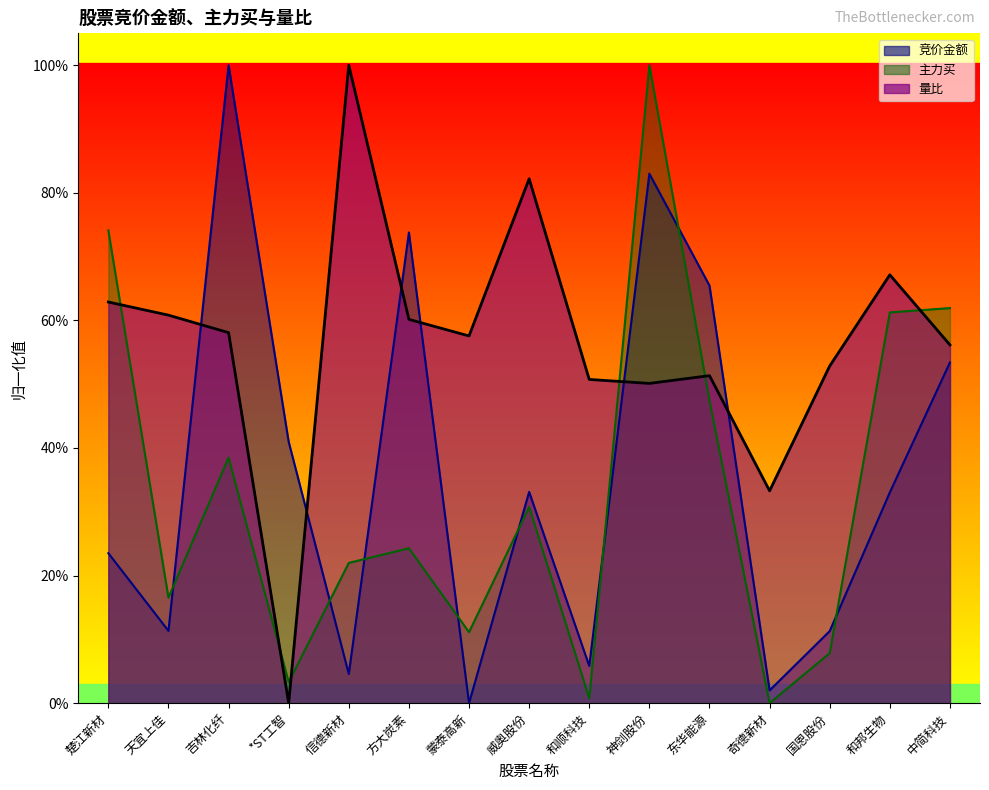

Which series has the largest total across all categories?

量比